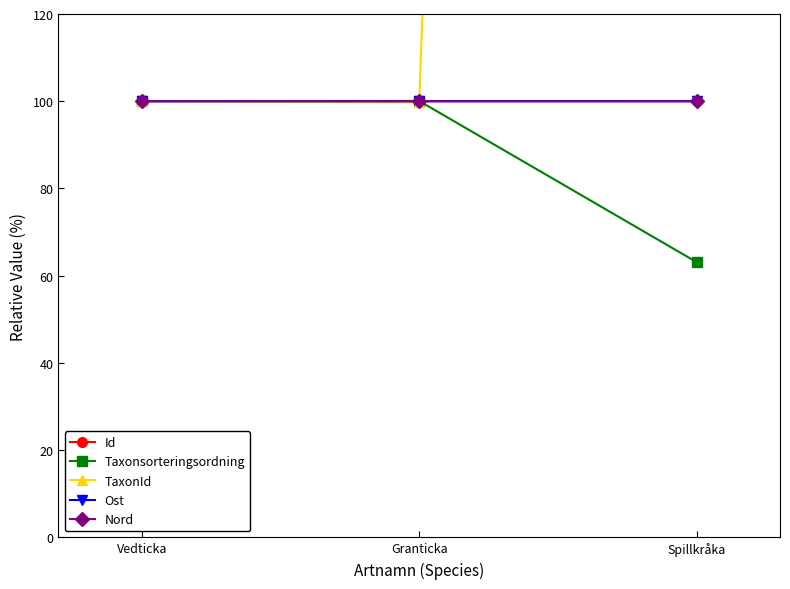

Rank the categories by Id value from lowest to highest.

Vedticka, Spillkråka, Granticka